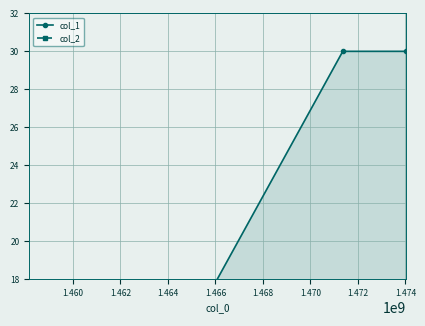

At how many categories does at least one series exceed 8?

2